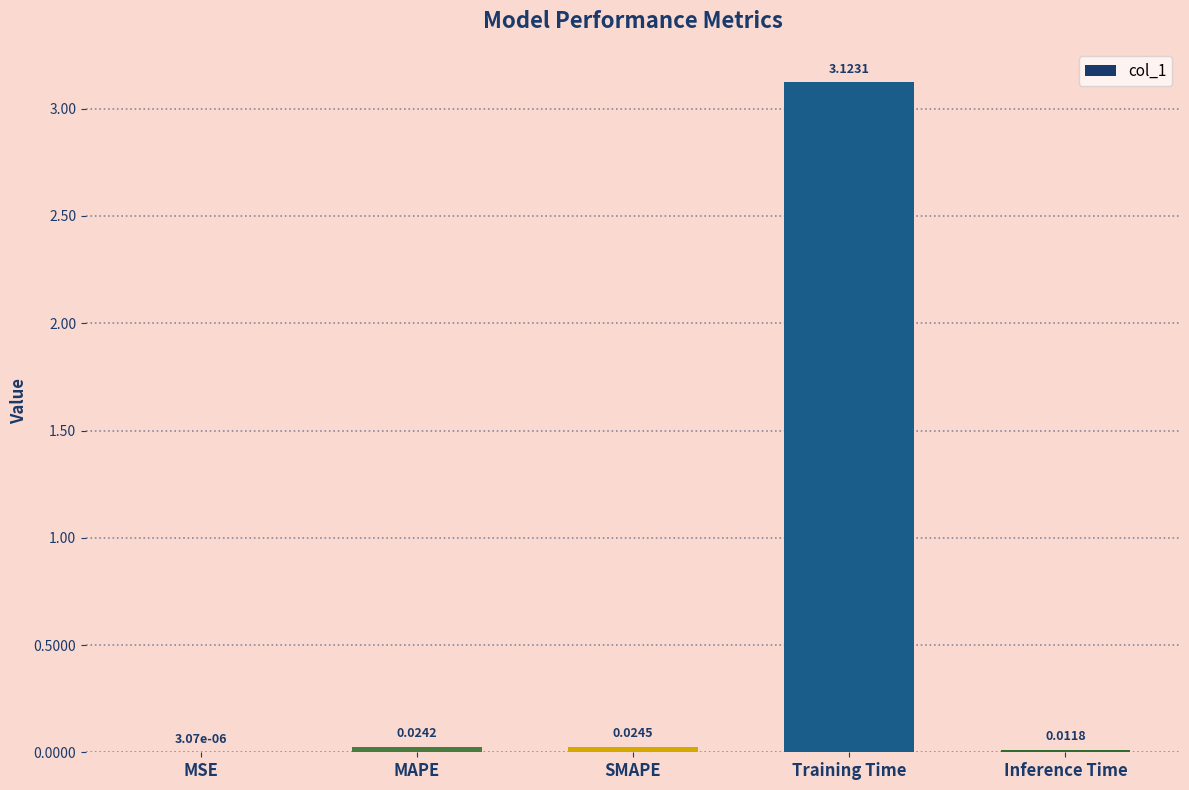

Which has a higher value, Training Time or MAPE?

Training Time